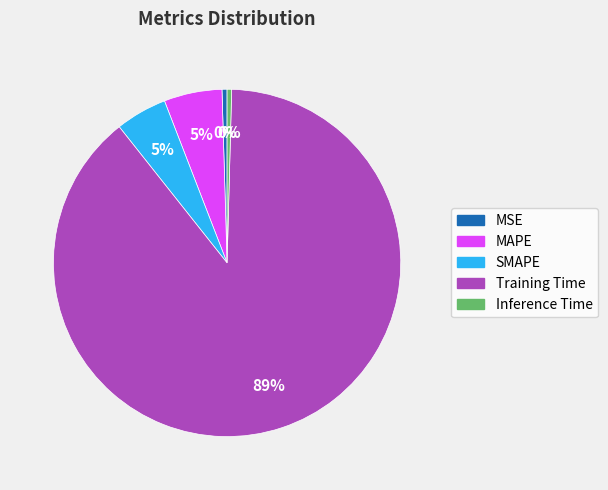

True or false: MSE accounts for 0% of the total.

True